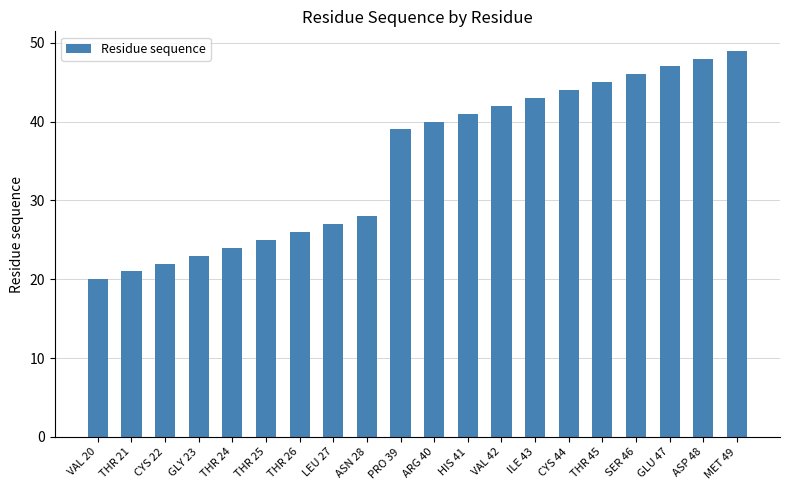

What is the average value?

35